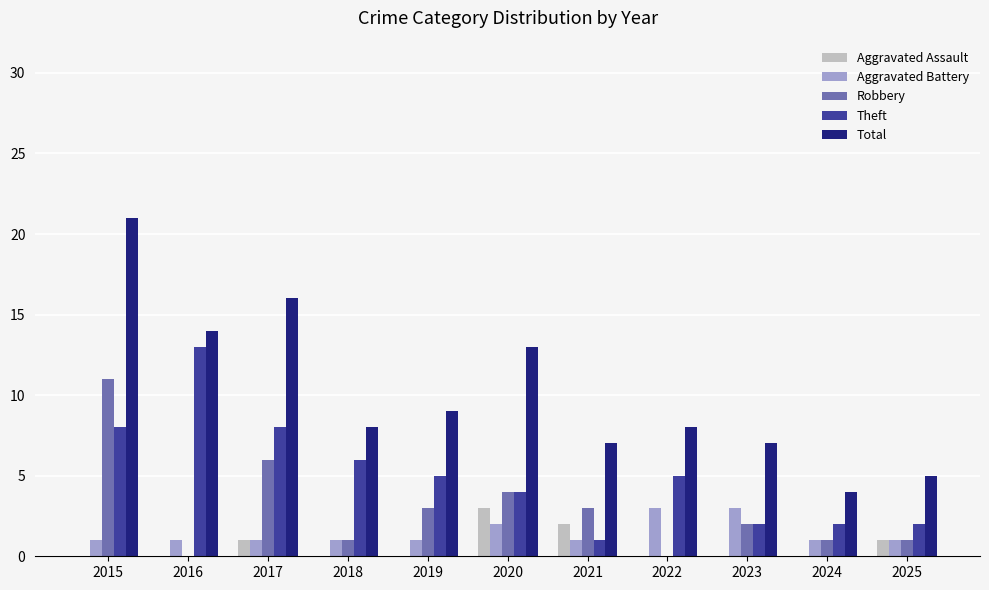

What are all the series names shown in the legend?

Aggravated Assault, Aggravated Battery, Robbery, Theft, Total